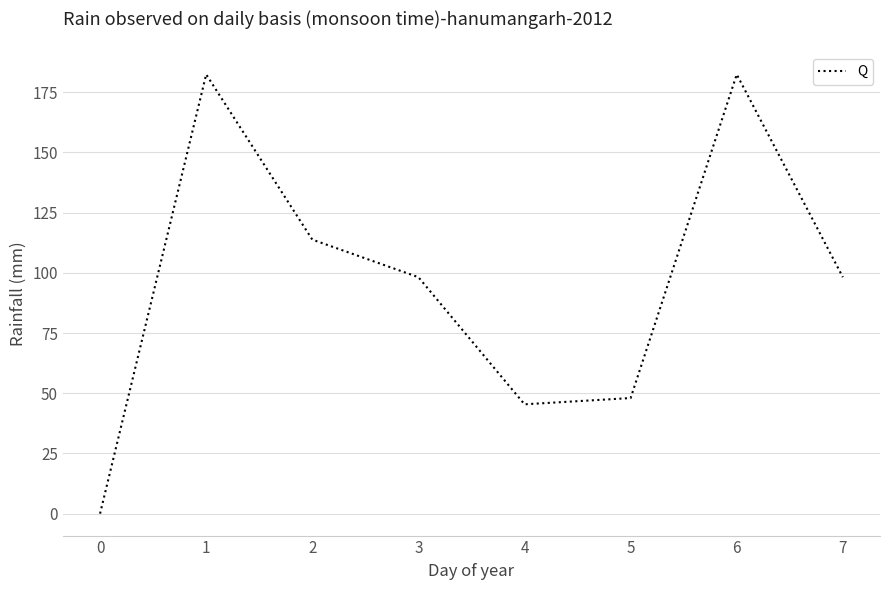

What is the sum of the values at 4 and 0?

45.4